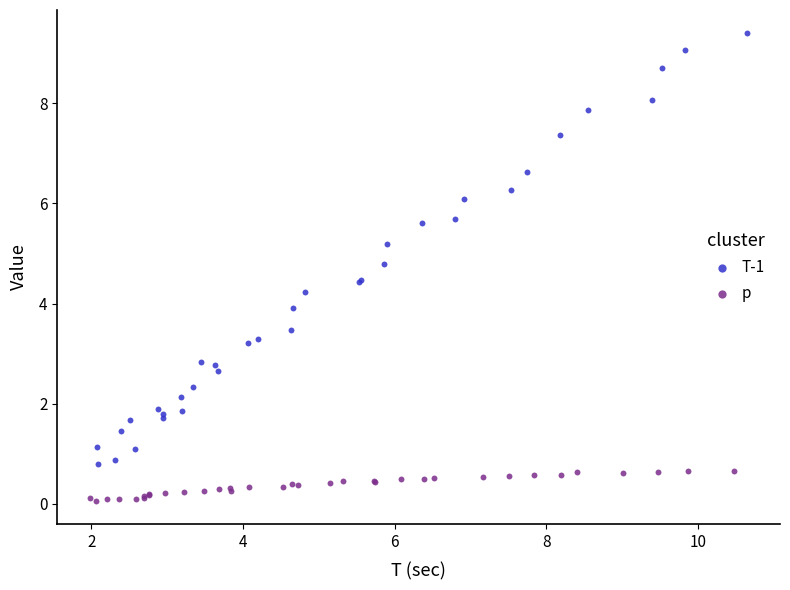

Which series has the widest spread of Y values?

T-1